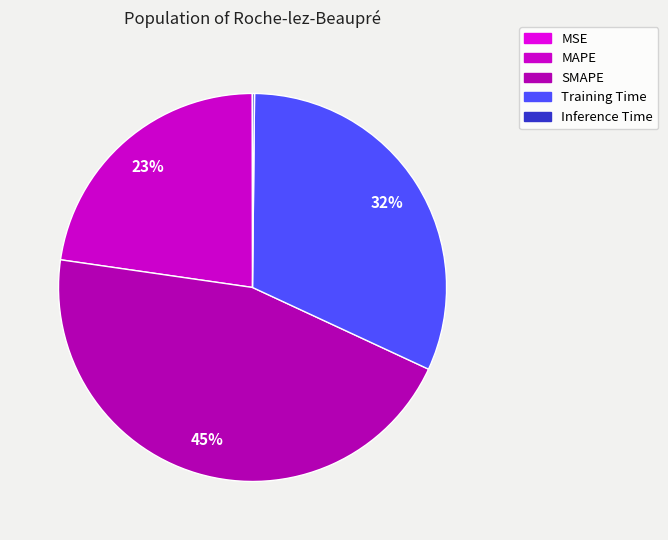

Does Inference Time account for over 50% of the chart?

No